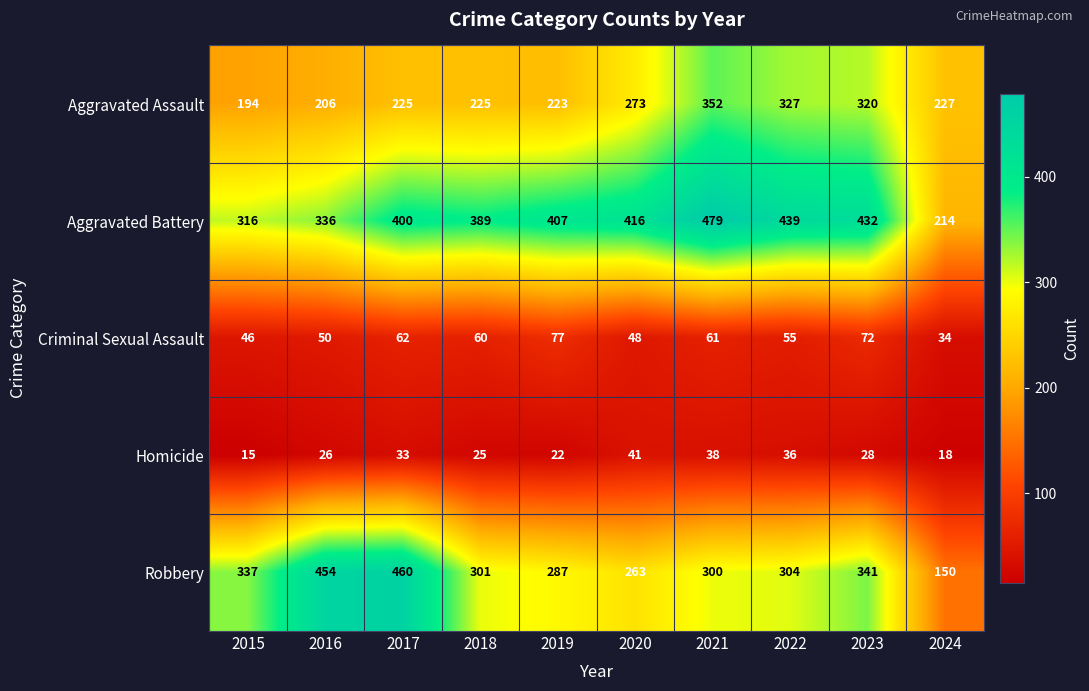

Is it true that Robbery equals 341 at 2023?

True